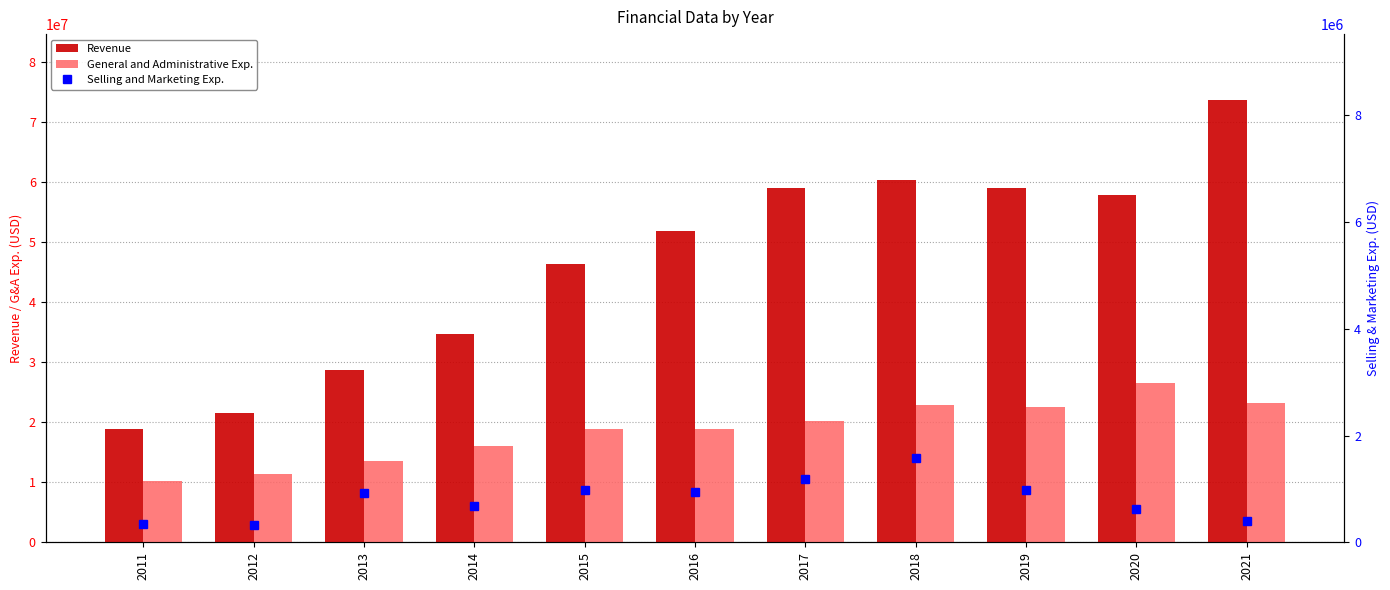

Is the value of Revenue at 2011 greater than the value of Selling and Marketing Exp. at 2013?

Yes